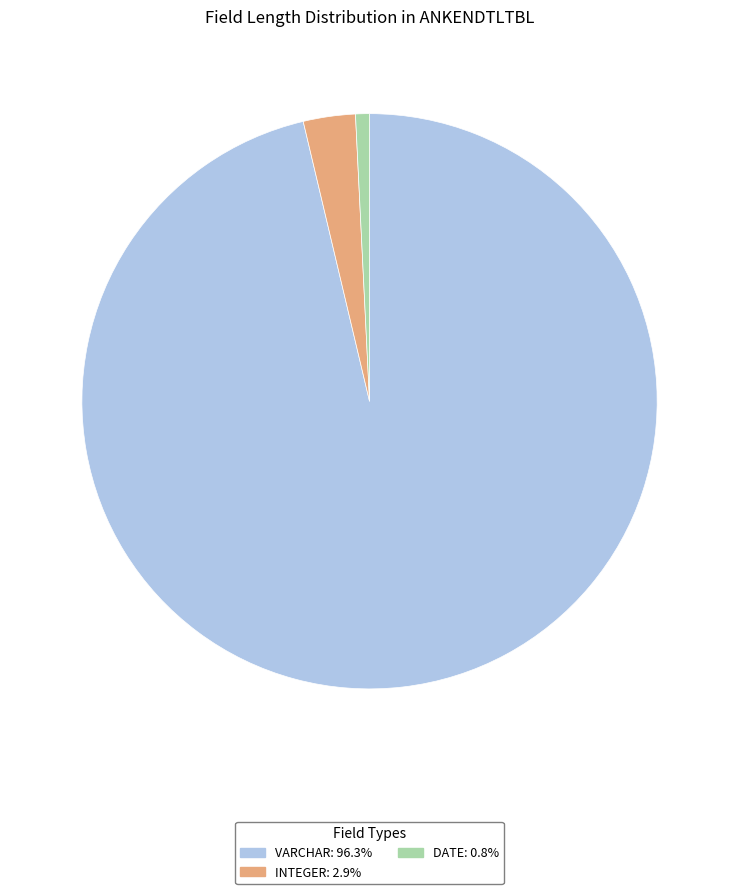

What is the majority slice?

VARCHAR